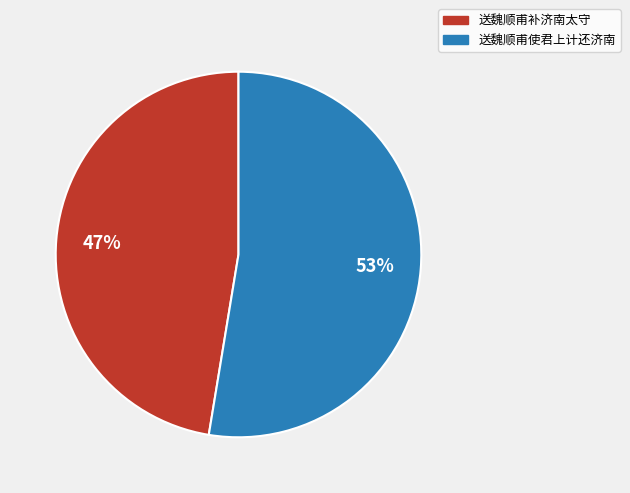

To the nearest percent, what portion does 送魏顺甫补济南太守 represent?

47%